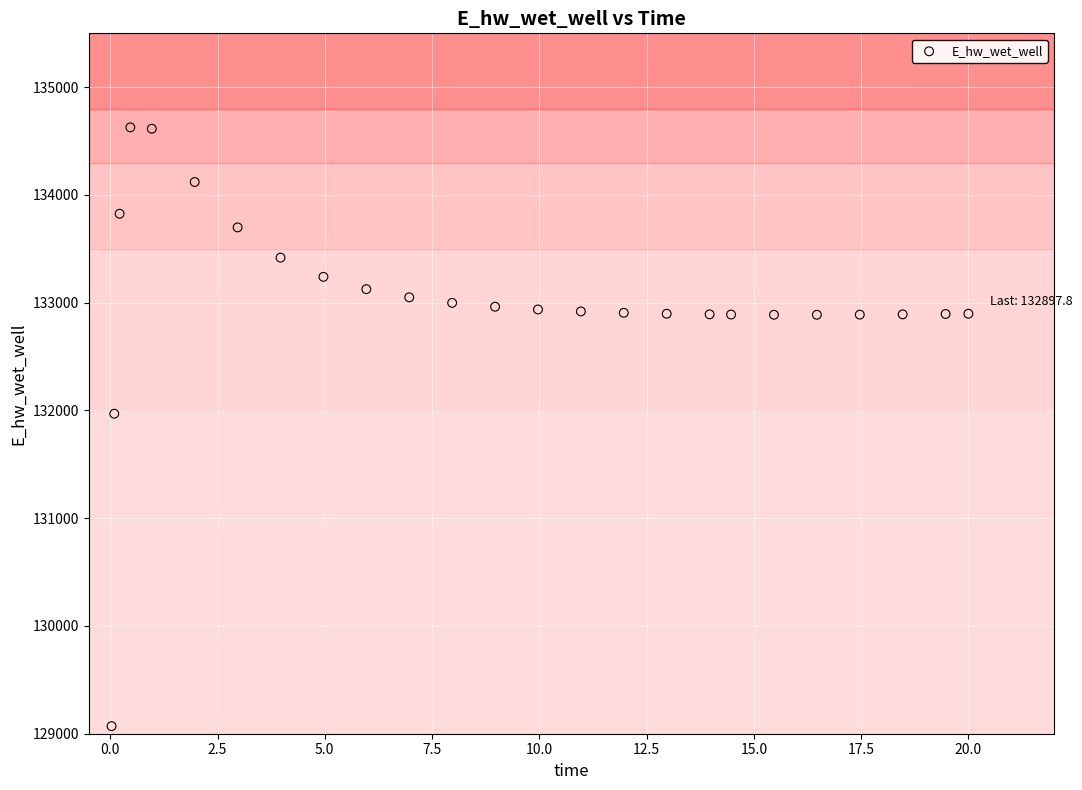

What is the range of X values (max minus min)?

20.0